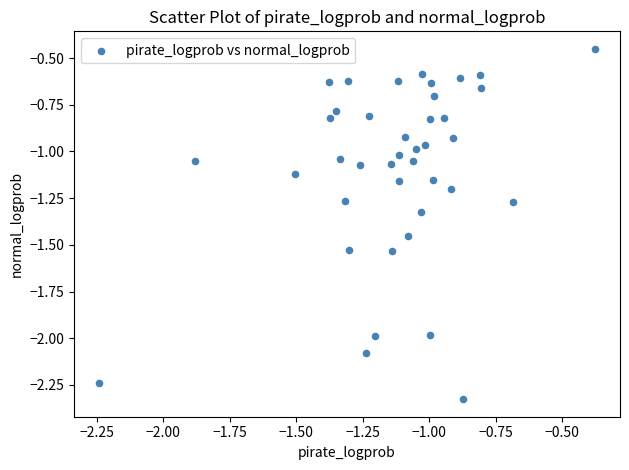

What is the range of Y values (max minus min)?

1.9